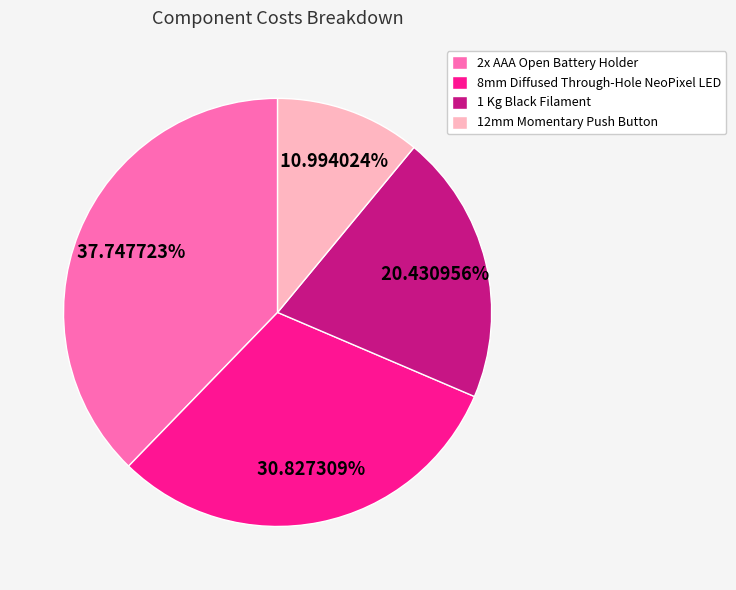

How much of the chart is everything except 12mm Momentary Push Button?

89.0%